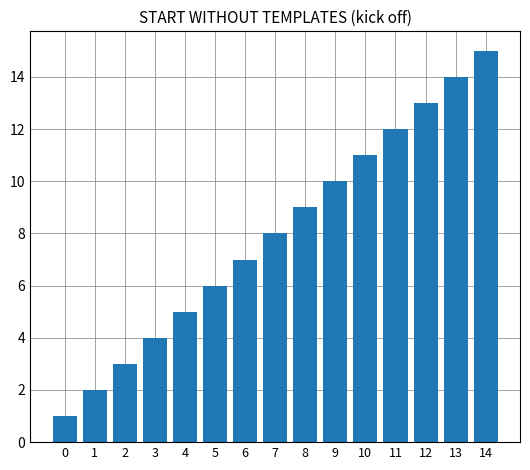

At which category does the chart reach its peak across all series?

14